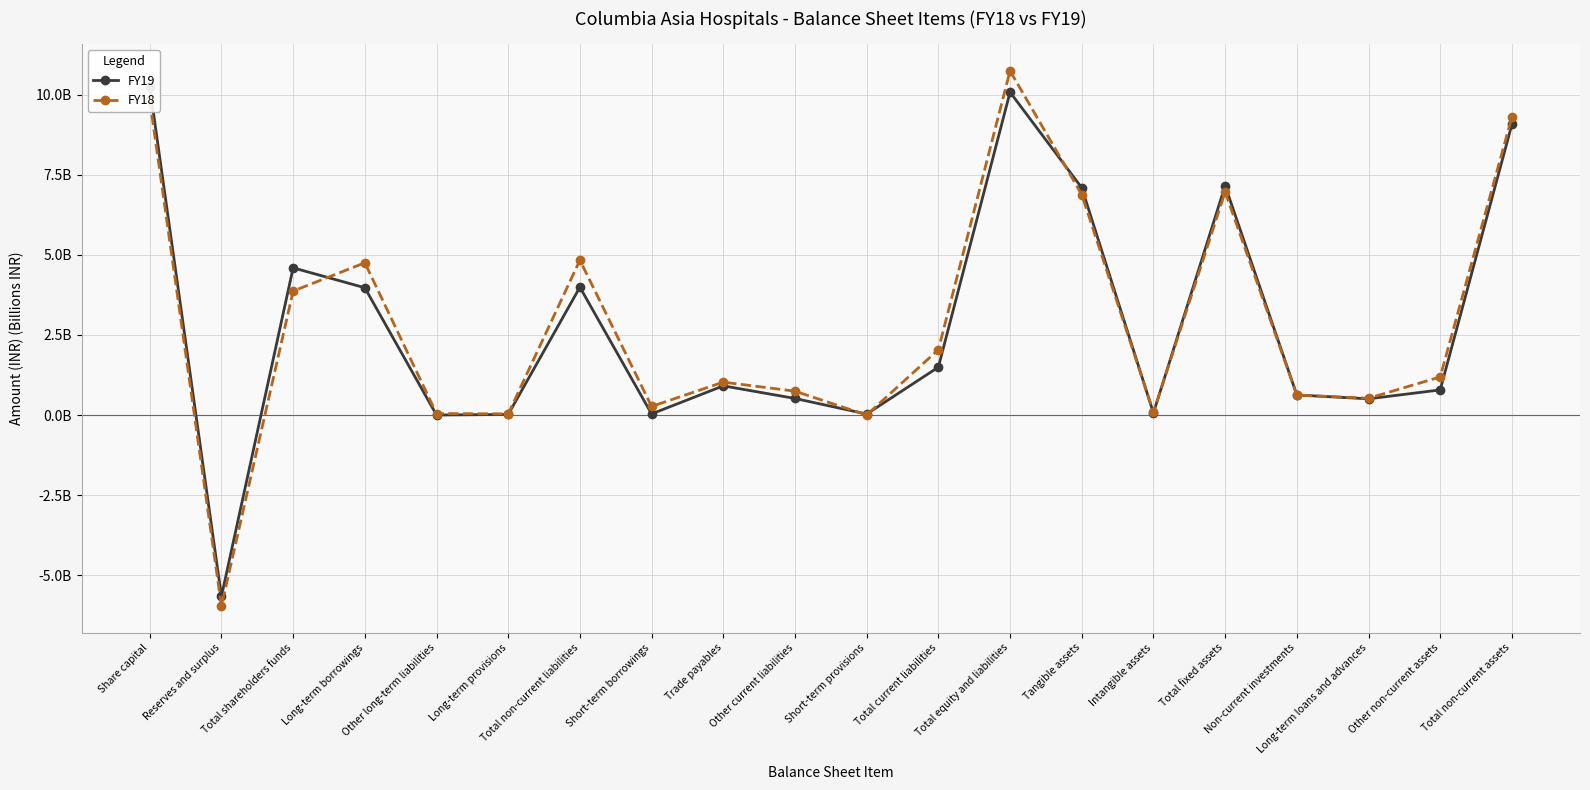

True or false: FY19 has more than 2 interior local peaks.

True